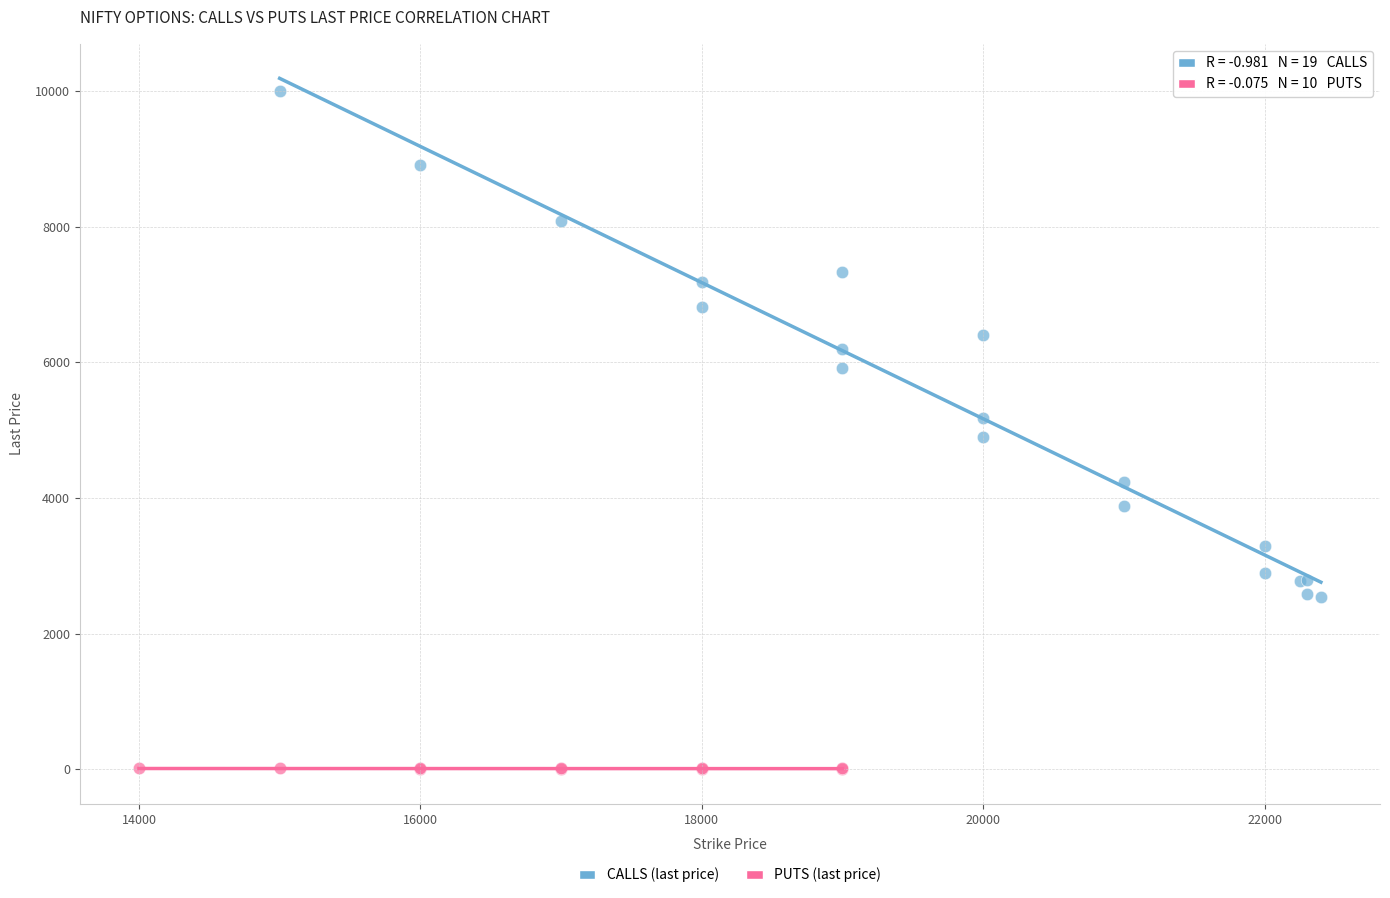

Which series contains the highest Y value?

CALLS (last price)